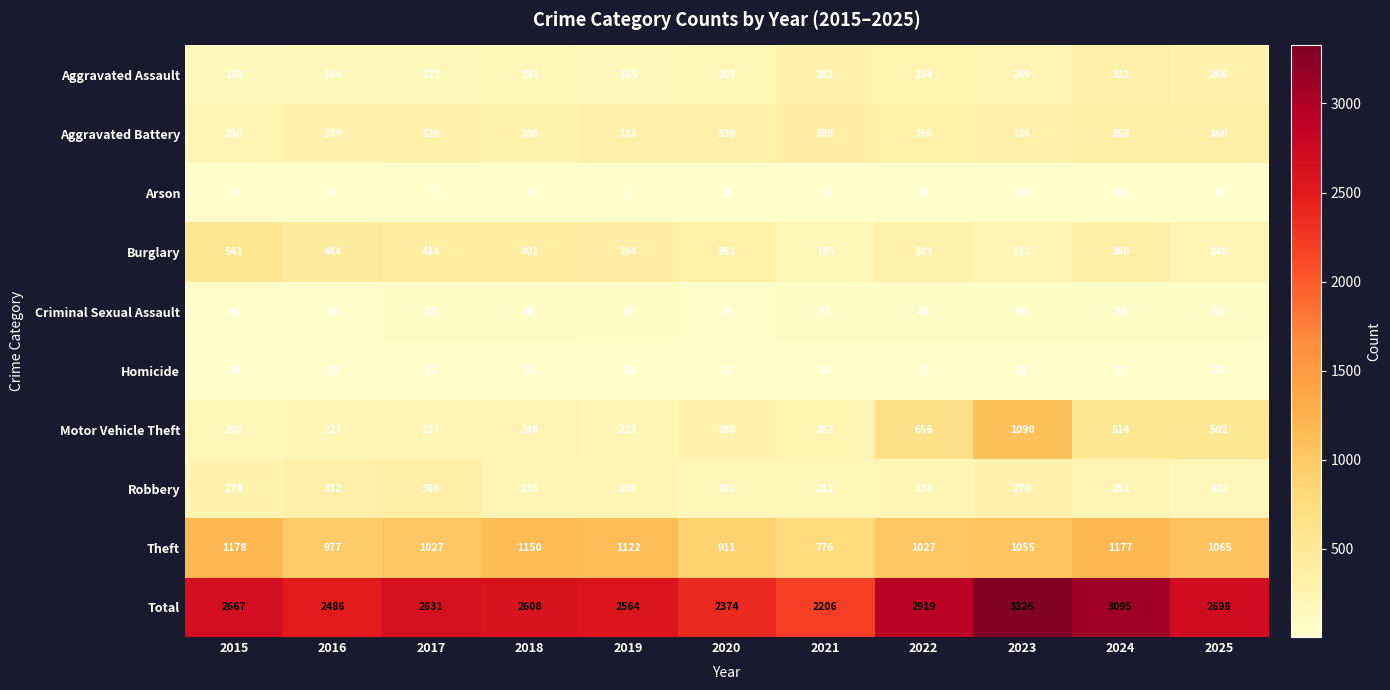

The Motor Vehicle Theft series shows 280 at 2020. True or false?

True